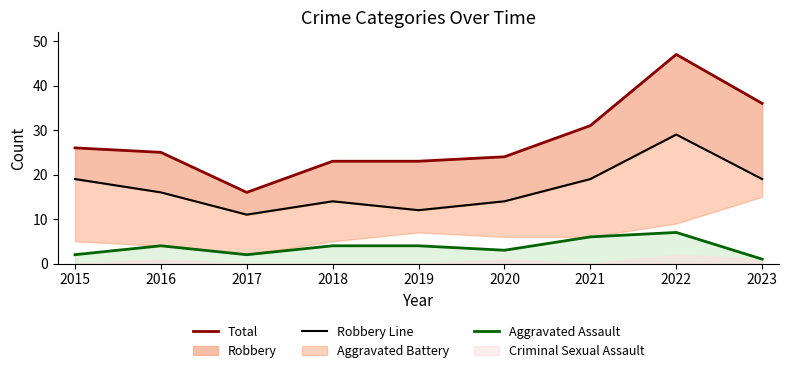

True or false: Robbery Line and Total intersect in this chart.

False